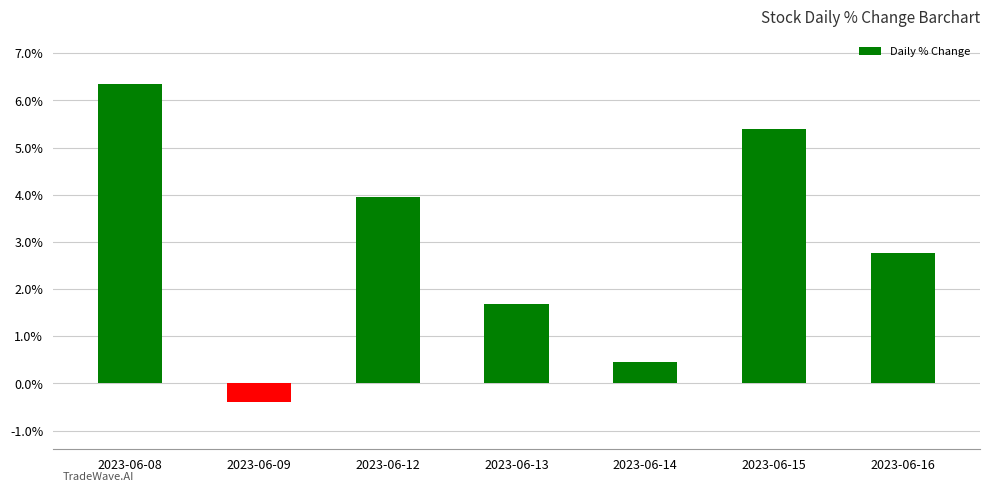

What is the value of the 6th bar from the left?

5.4